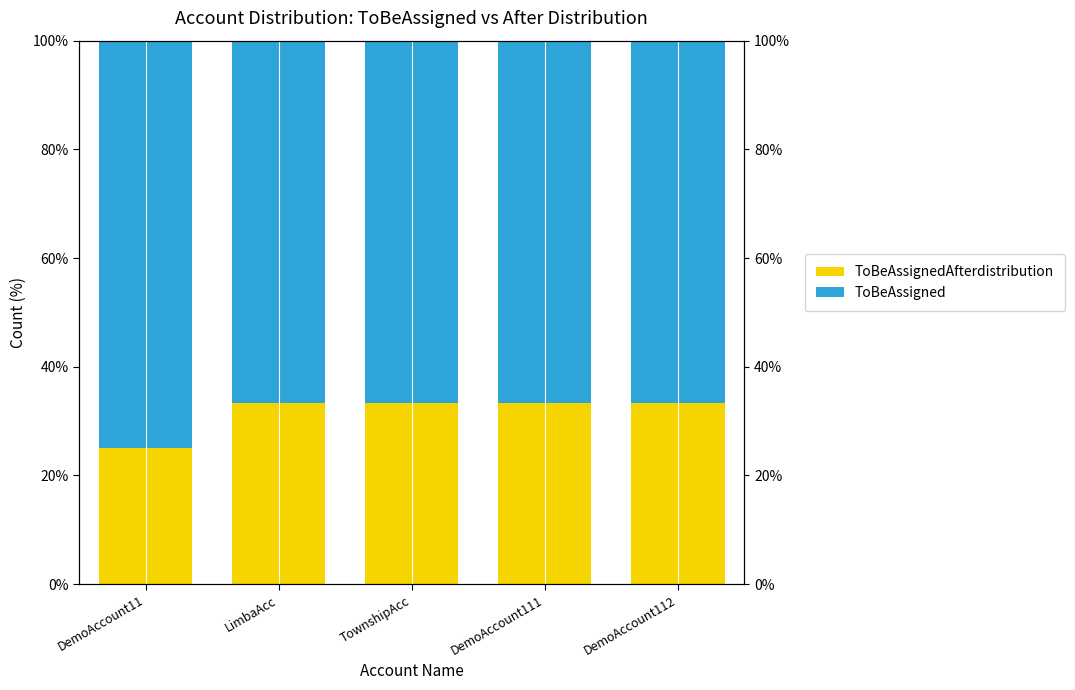

What is the difference between the maximum and minimum values in the ToBeAssignedAfterdistribution series?

8.3